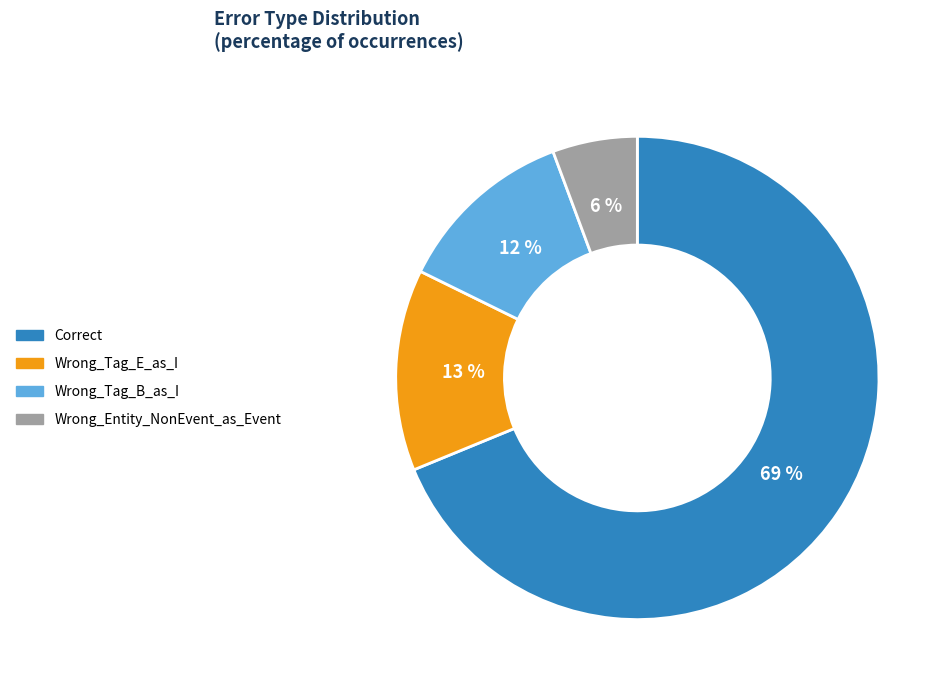

Count the number of slices in the pie.

4